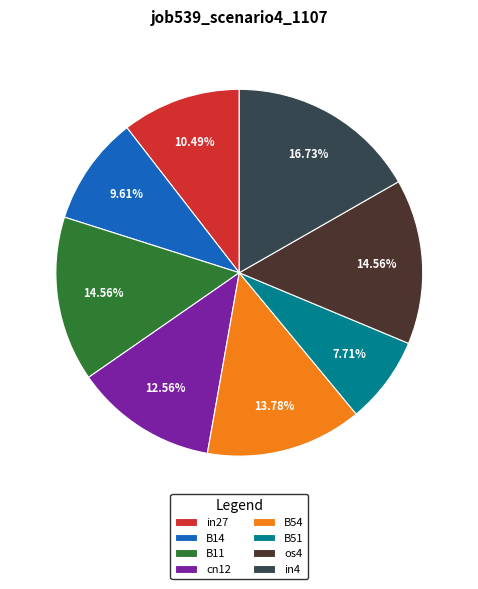

Is there any slice that represents more than half of the pie?

No